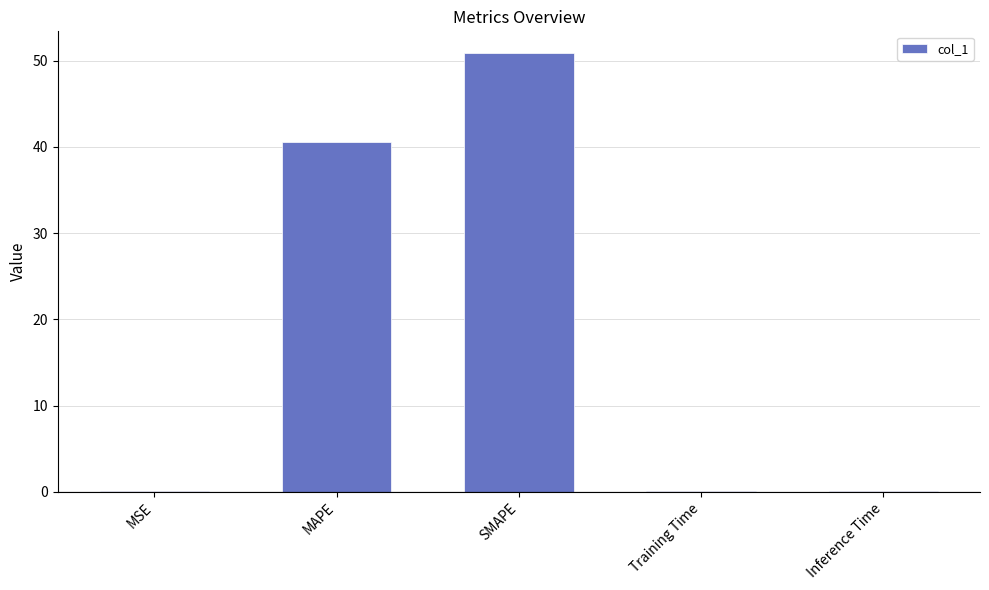

Which has a higher value, MAPE or Training Time?

MAPE